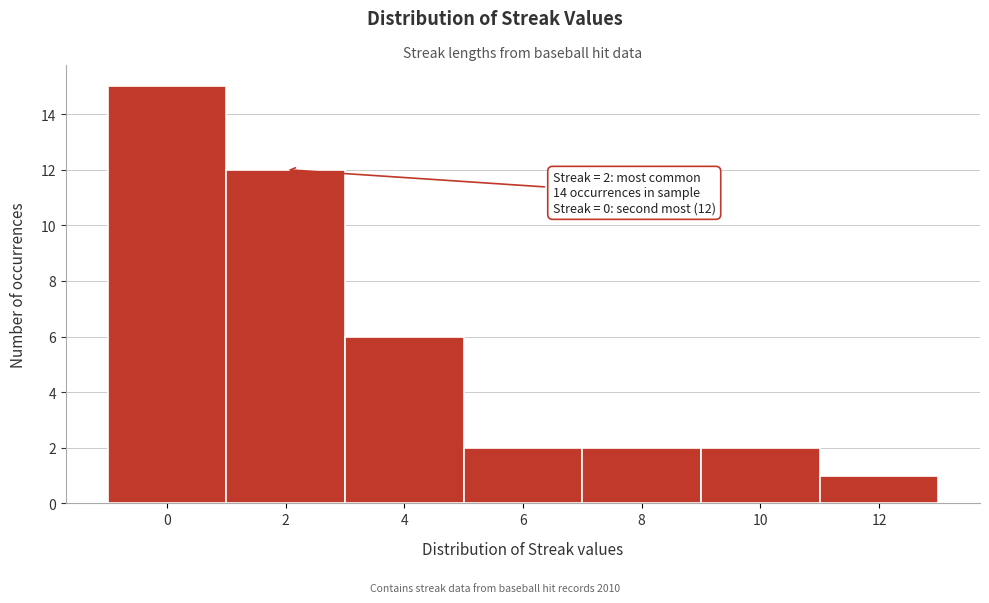

Over which range of the x-axis is the bar tallest?

-1 to 1